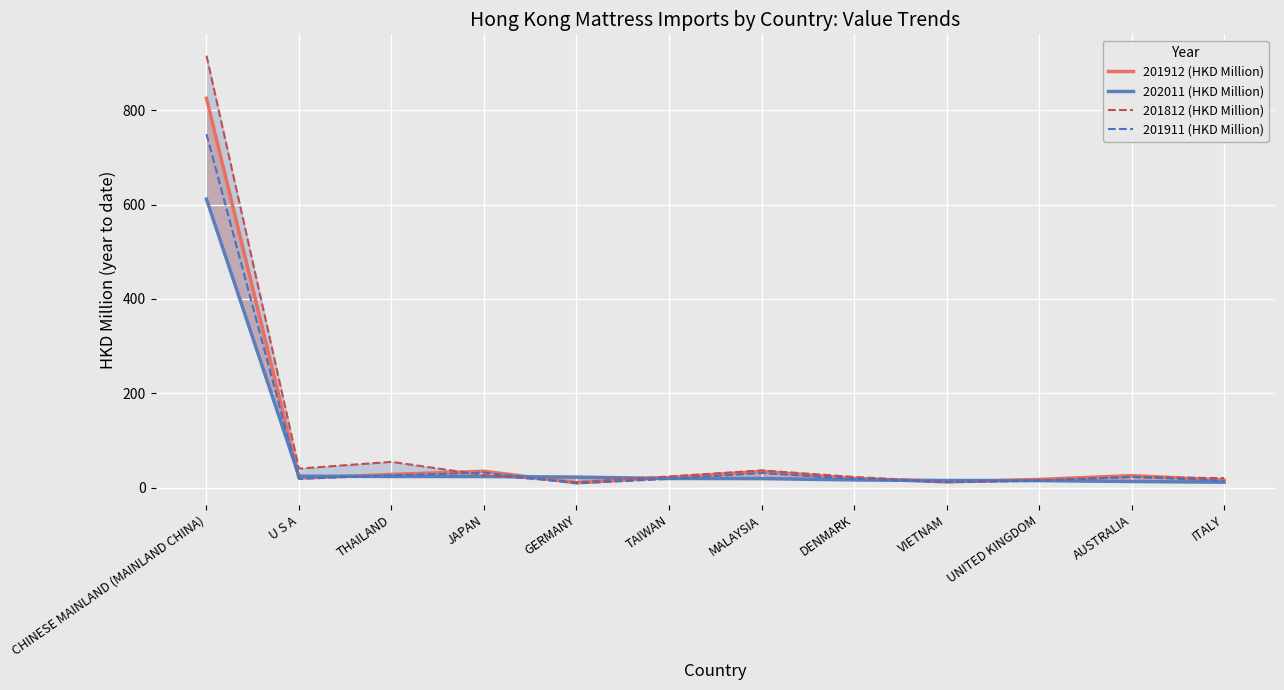

Reading left to right, extract all data points from this chart.

201912 (HKD Million): 825.5	20.1	28.1	34.8	10.3	21.3	34.5	19.6	12.1	17.4	25.6	16.0
202011 (HKD Million): 611.7	24.3	23.7	23.6	22.3	19.4	19.2	16.4	15.1	14.9	13.0	11.6
201812 (HKD Million): 915.8	40.4	54.7	26.6	11.6	23.6	36.5	22.7	11.9	15.8	22.5	20.2
201911 (HKD Million): 749.6	18.7	26.0	31.9	9.1	18.5	31.0	18.7	11.8	14.5	23.0	14.7